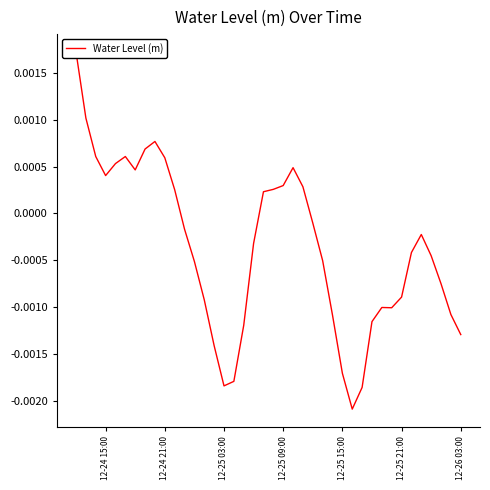

Is this an area chart (filled region under the line)?

No